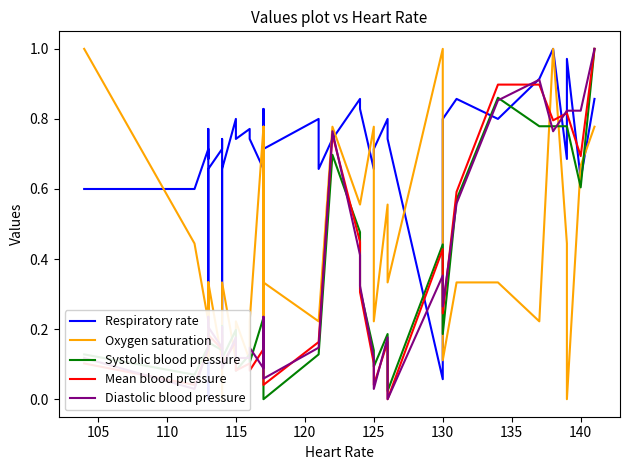

Does the chart have visible grid lines?

No